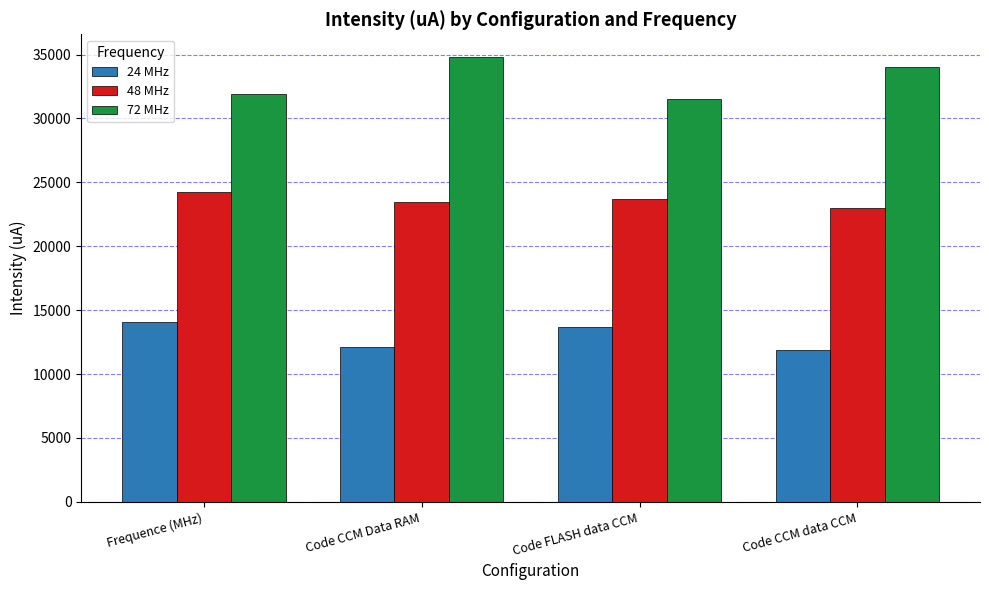

What is the lowest value of the 72 MHz series?

31501.1